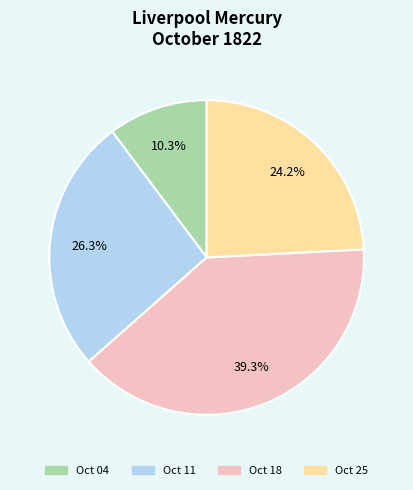

Is there any slice that represents more than half of the pie?

No